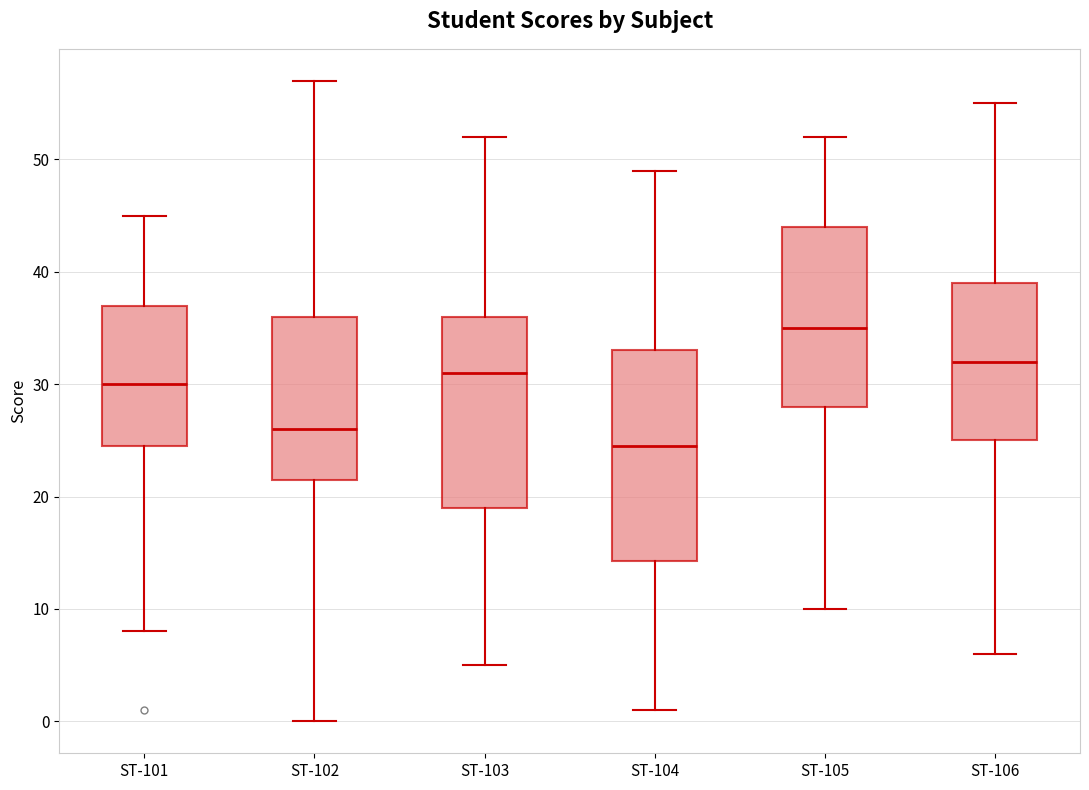

Which box has the highest median line?

ST-105